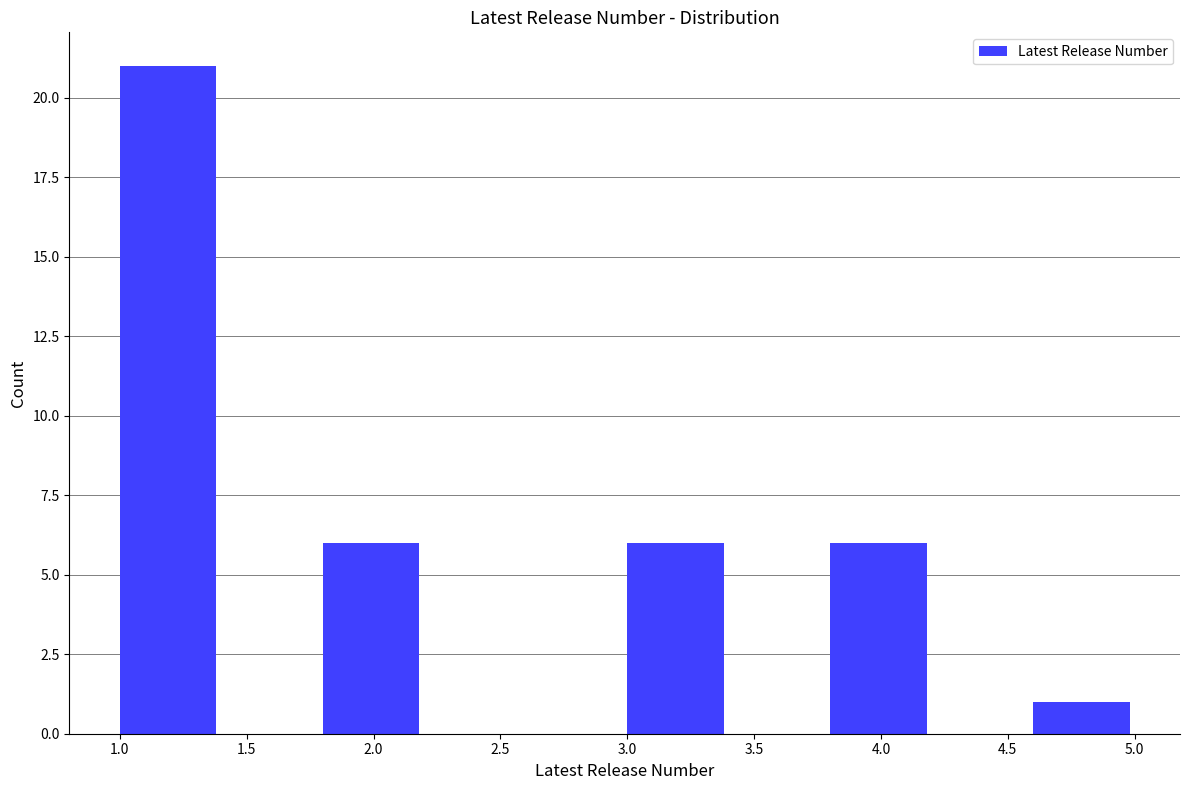

What is the height of the bar covering 1.8 to 2.2 on the x-axis? The values are not printed on the chart, so give them approximately, as read against the axis.

6